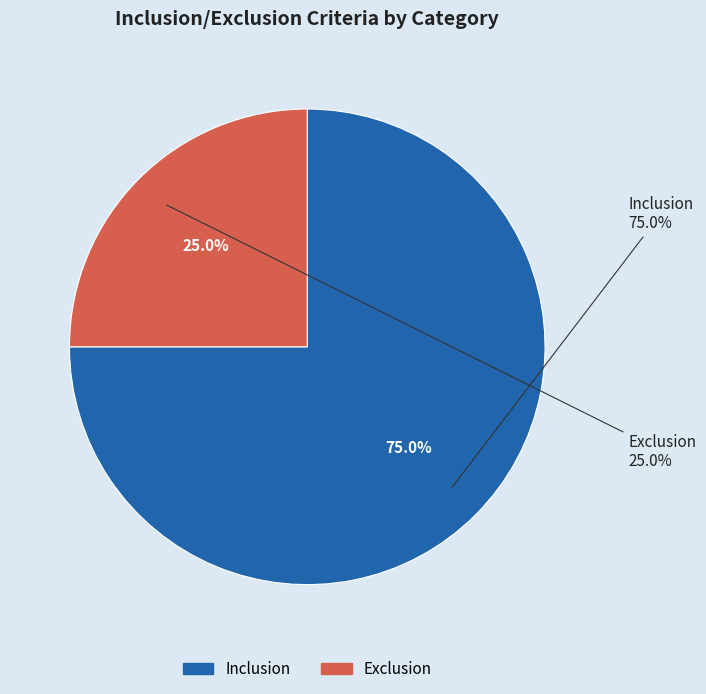

To the nearest percent, what portion does Exclusion represent?

25%